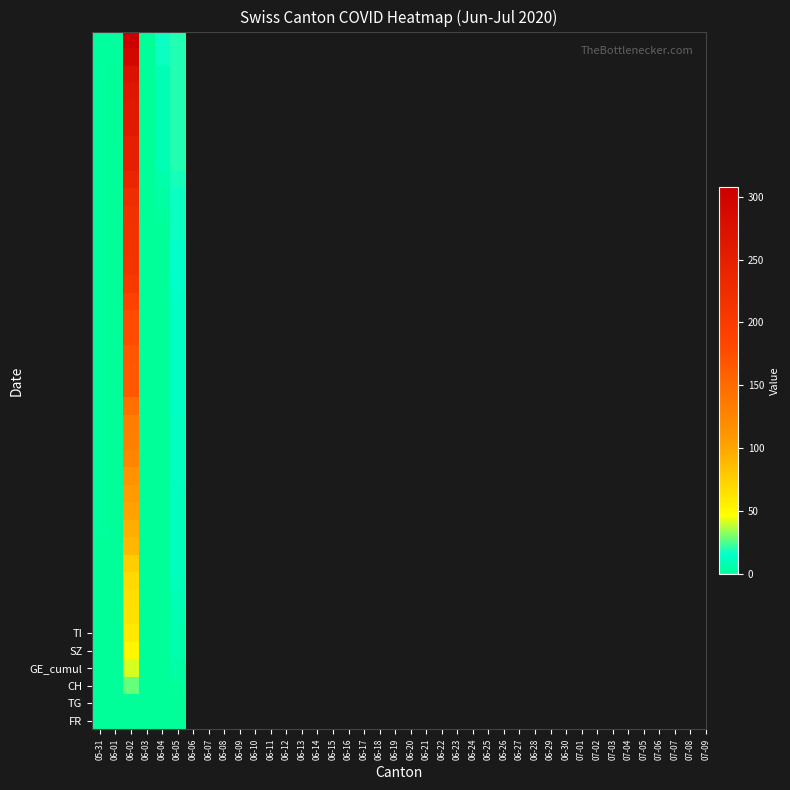

How many data points does each series have?

6